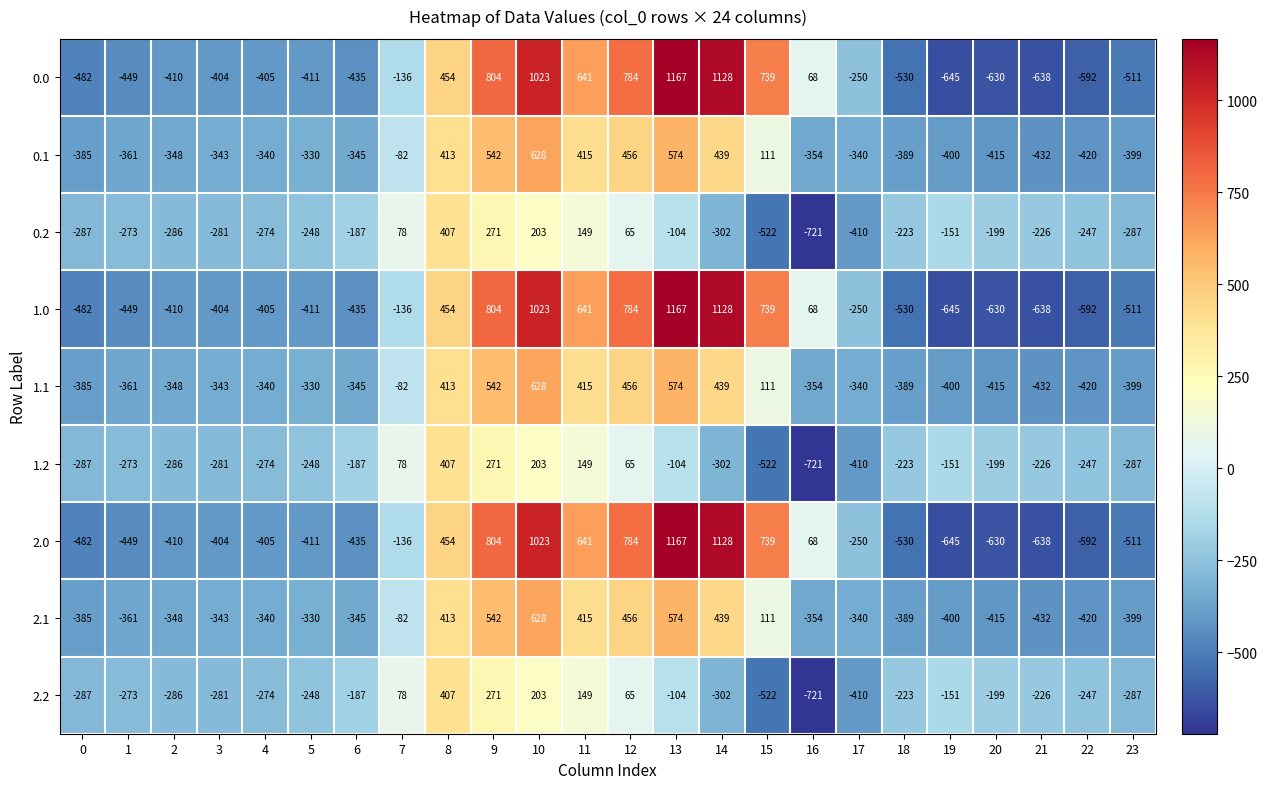

What is the highest value of the 2.1 series?

628